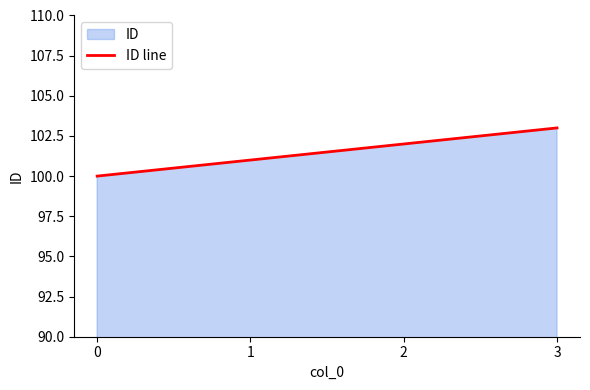

What is the difference between the values at 1 and 2?

1